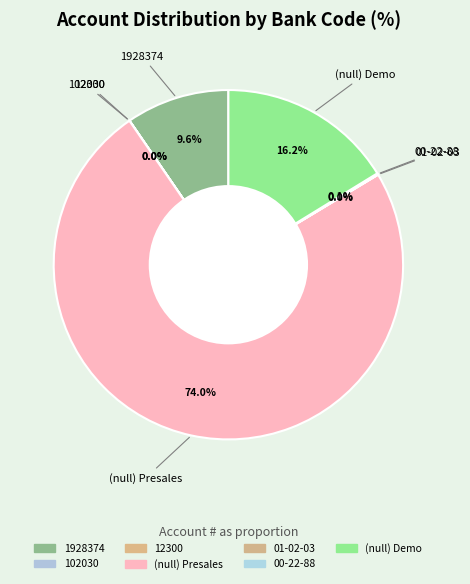

The (null) Demo slice represents 22% of the pie. True or false?

False